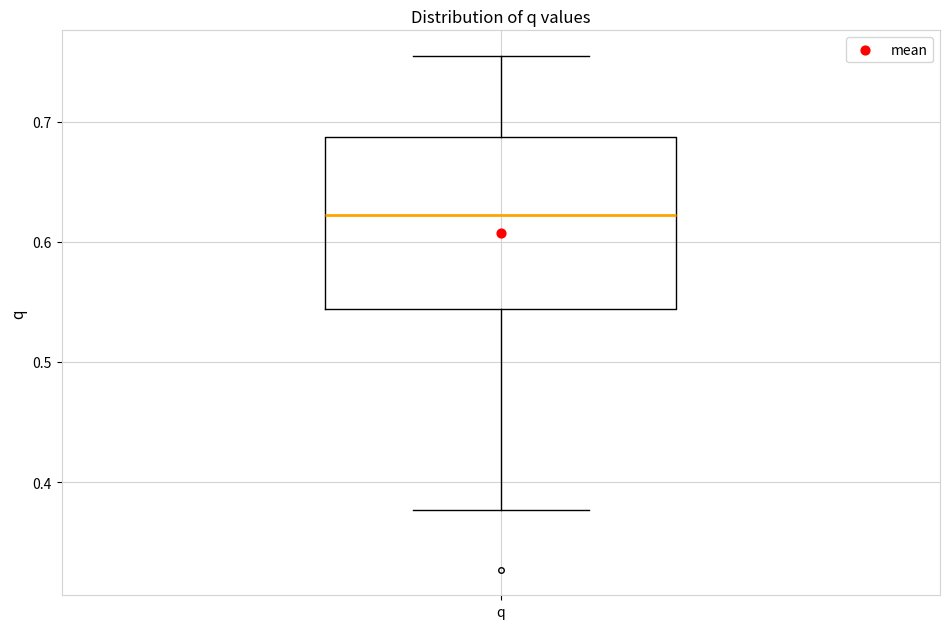

Read this box plot against the y-axis: the position of the median line, the range covered by the box, and the ends of both whiskers. The values are not printed on the chart, so give them approximately, as read against the axis.

median 0.62, box 0.54 to 0.69, whiskers 0.38 to 0.75